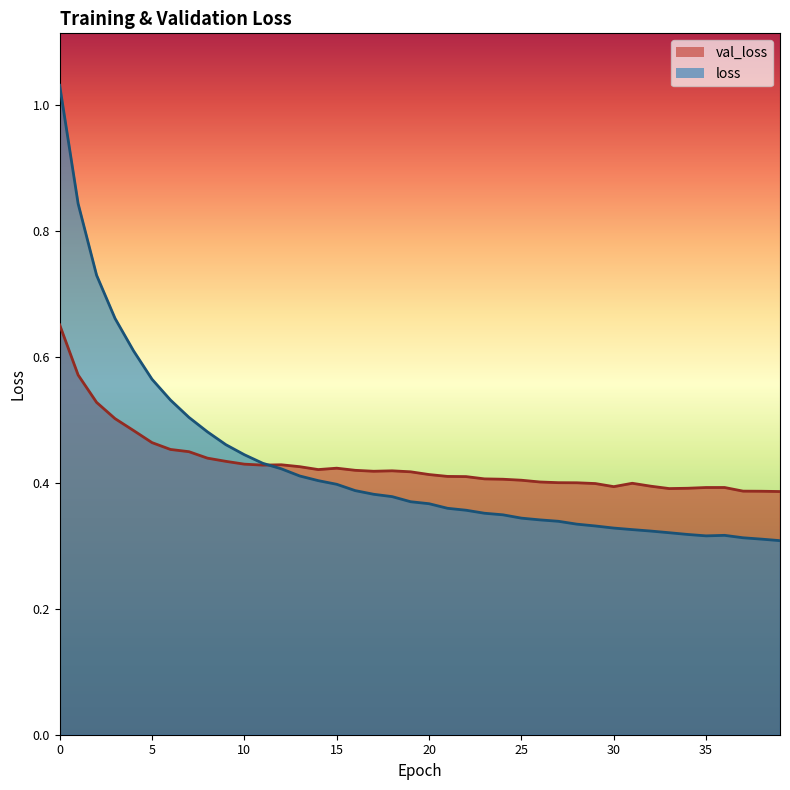

Which series changed the most between 14 and 23?

loss